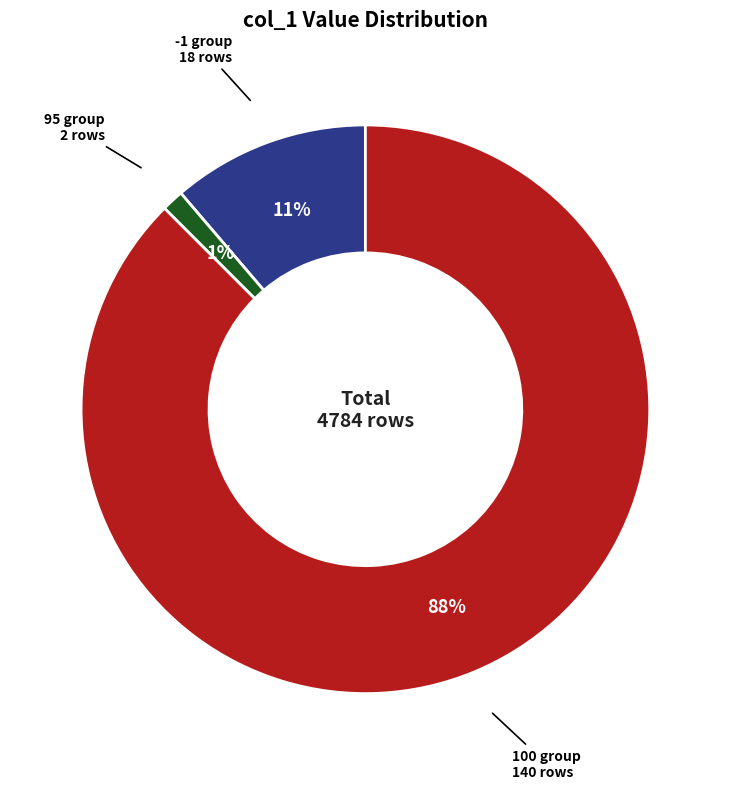

Is there a majority slice in this chart?

Yes